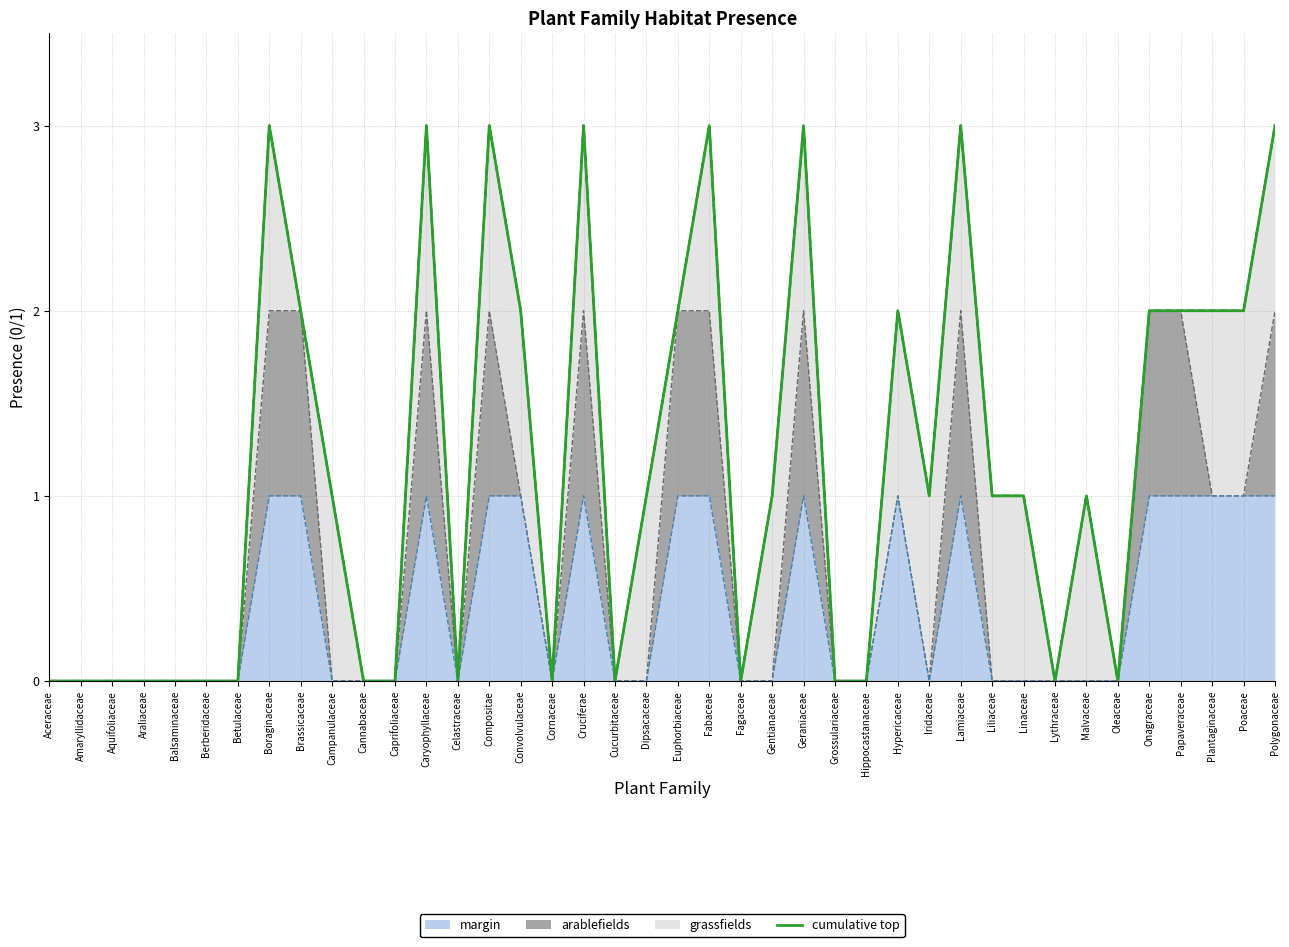

Reading left to right, transcribe all the data shown in this chart.

Aceraceae=0	Amaryllidaceae=0	Aquifoliaceae=0	Araliaceae=0	Balsaminaceae=0	Berberidaceae=0	Betulaceae=0	Boraginaceae=3	Brassicaceae=2	Campanulaceae=1	Cannabaceae=0	Caprifoliaceae=0	Caryophyllaceae=3	Celastraceae=0	Compositae=3	Convolvulaceae=2	Cornaceae=0	Cruciferae=3	Cucurbitaceae=0	Dipsacaceae=1	Euphorbiaceae=2	Fabaceae=3	Fagaceae=0	Gentianaceae=1	Geraniaceae=3	Grossulariaceae=0	Hippocastanaceae=0	Hypericaceae=2	Iridaceae=1	Lamiaceae=3	Liliaceae=1	Linaceae=1	Lythraceae=0	Malvaceae=1	Oleaceae=0	Onagraceae=2	Papaveraceae=2	Plantaginaceae=2	Poaceae=2	Polygonaceae=3